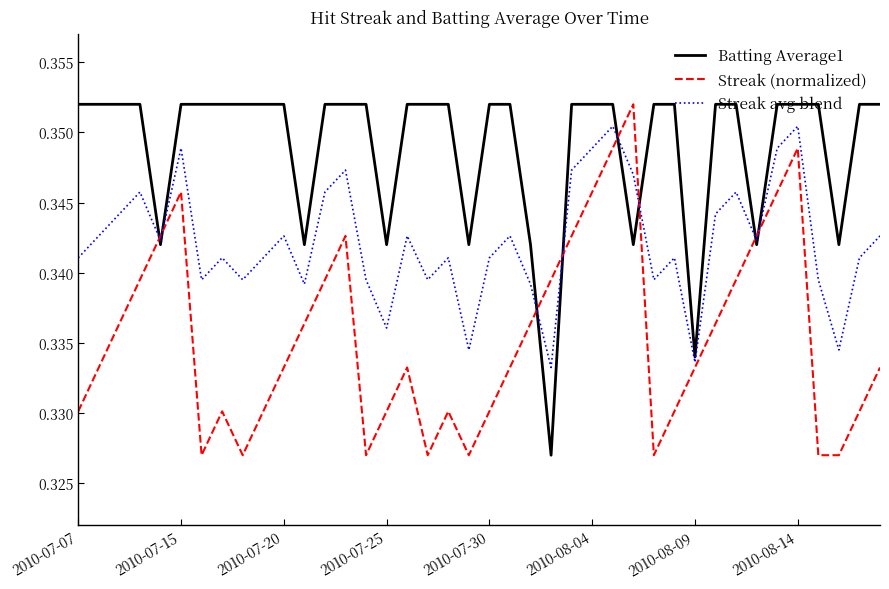

True or false: Streak (normalized) and Batting Average1 intersect in this chart.

True